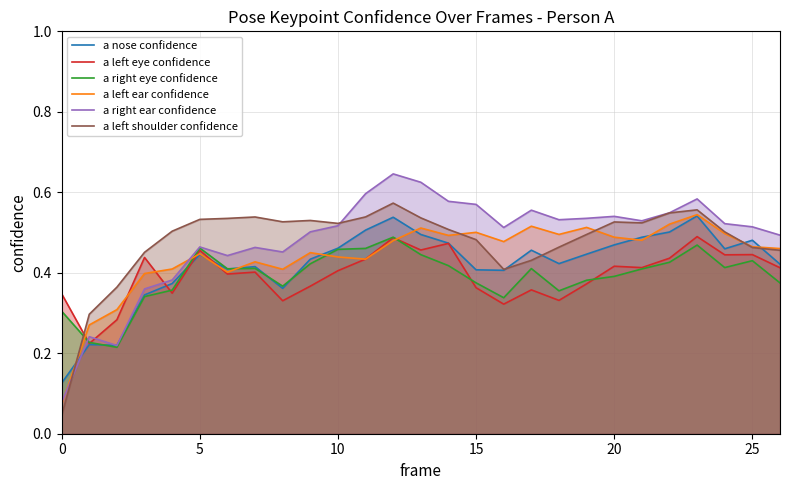

The a left eye confidence series shows 0.2 at 5. True or false?

False